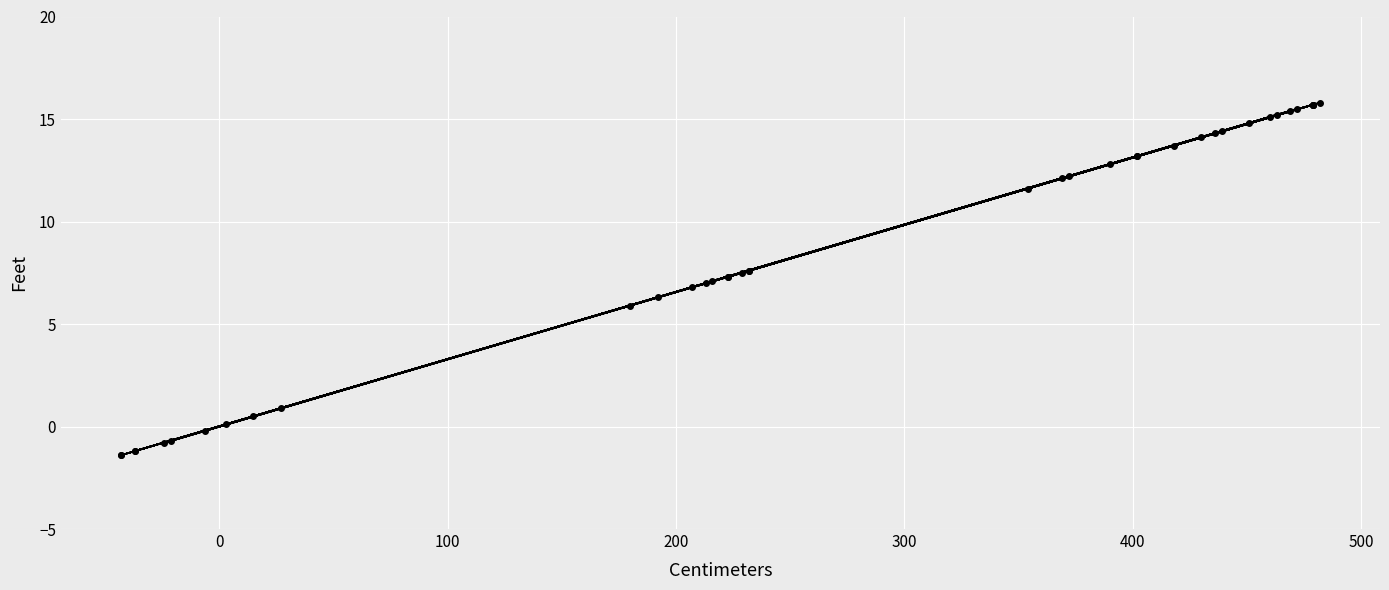

Count the number of categories in the chart.

40